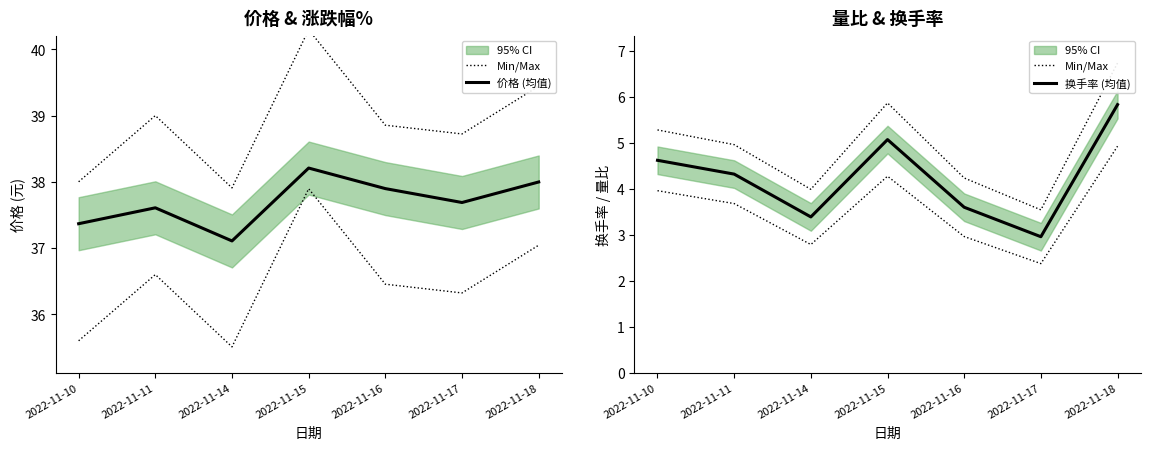

The value of 换手率 (均值) at 2022-11-18 is 2.4. True or false?

False